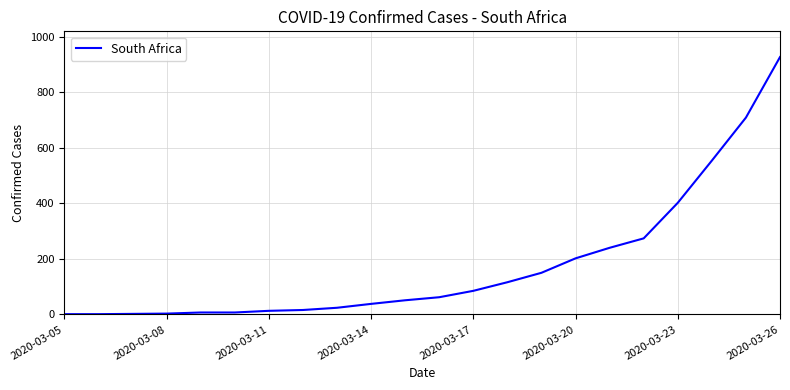

What is the difference between the maximum and minimum values?

926